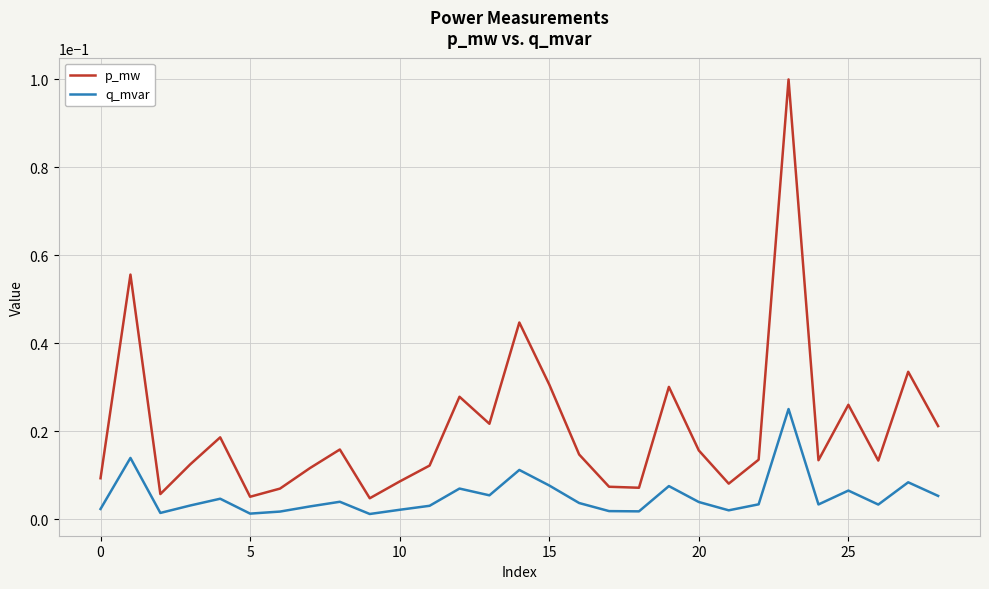

How many distinct data groups are displayed?

2